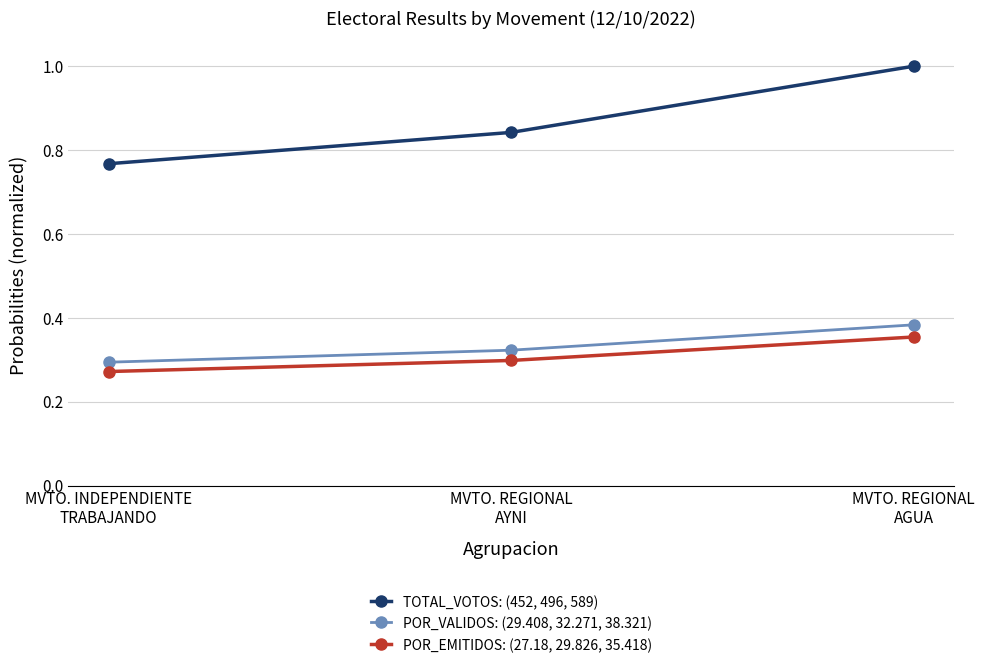

Which category has the highest value across all series?

MVTO. REGIONAL
AGUA